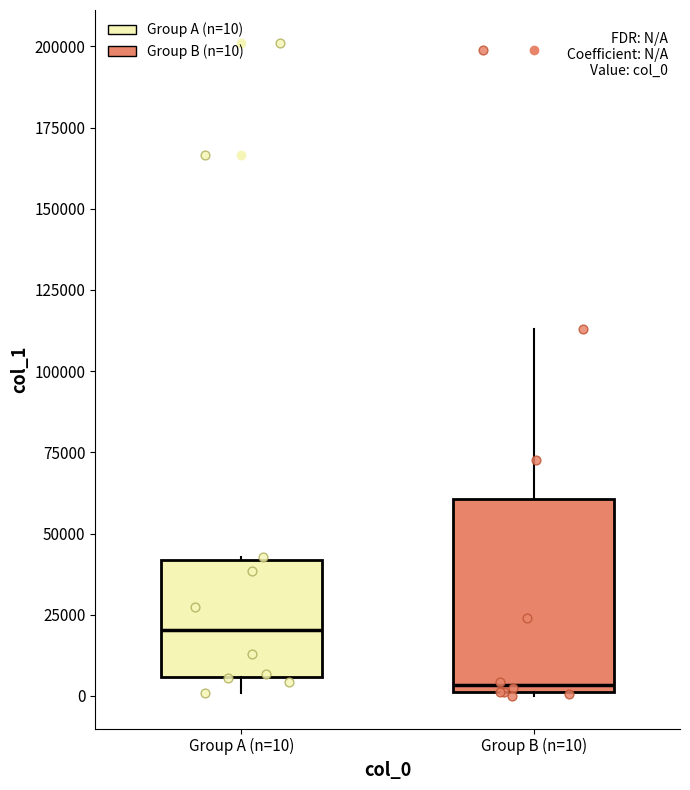

Comparing the boxes themselves (not the whiskers), which one is the tallest?

Group B (n=10)